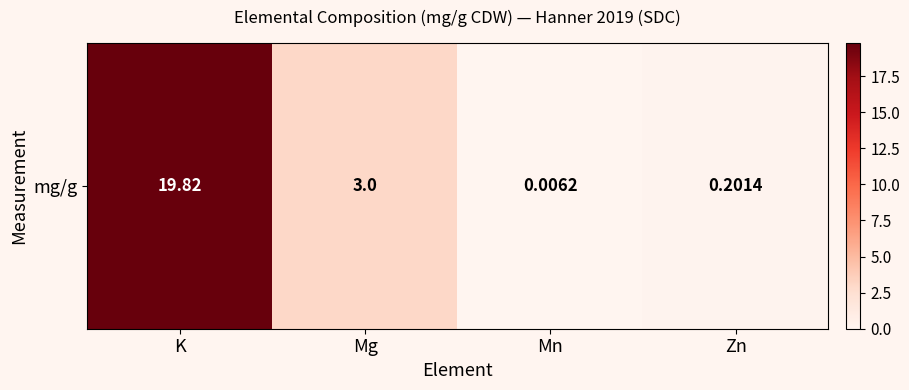

What is the sum of all values?

23.0